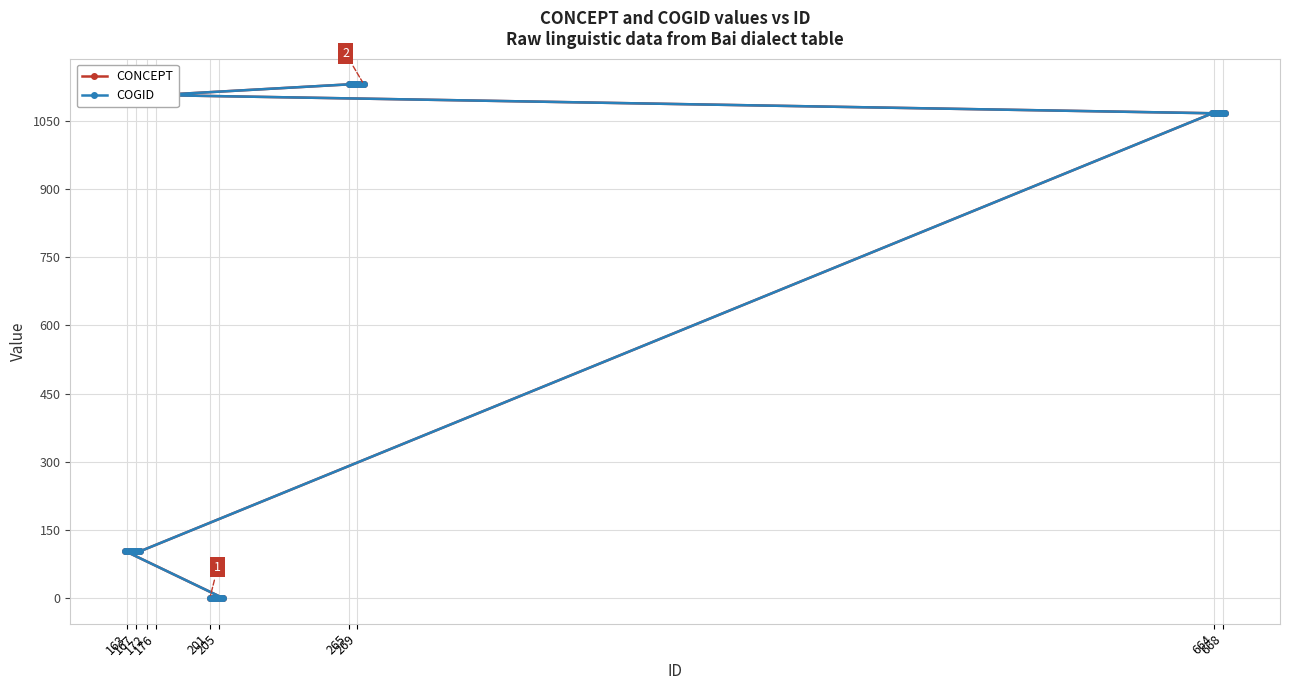

Is it true that COGID equals 1 at 201?

True